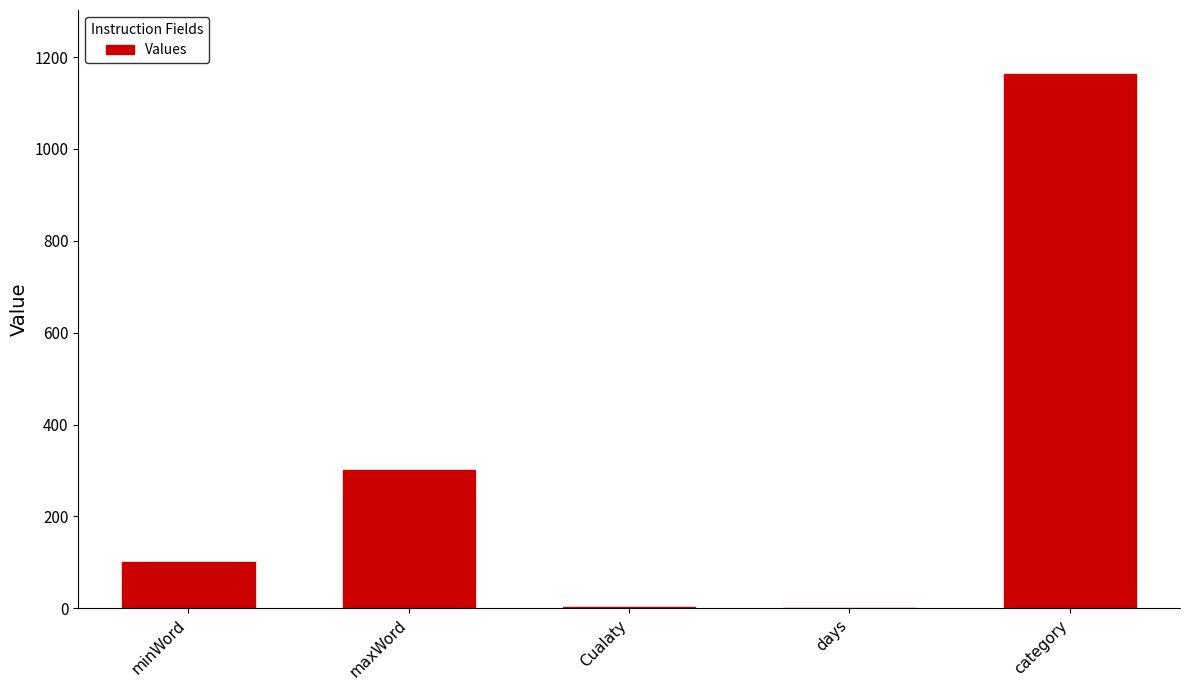

What is the ratio of the value at minWord to the value at Cualaty?

33.3